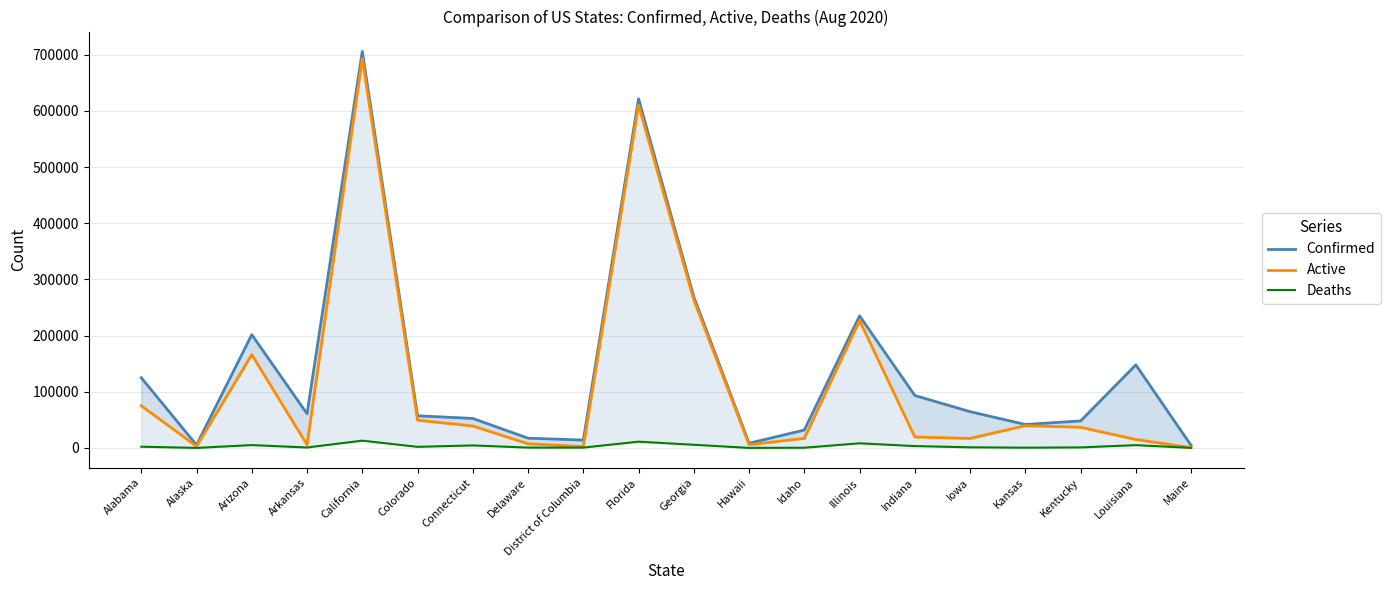

Does the chart display data point markers on the line(s)?

No